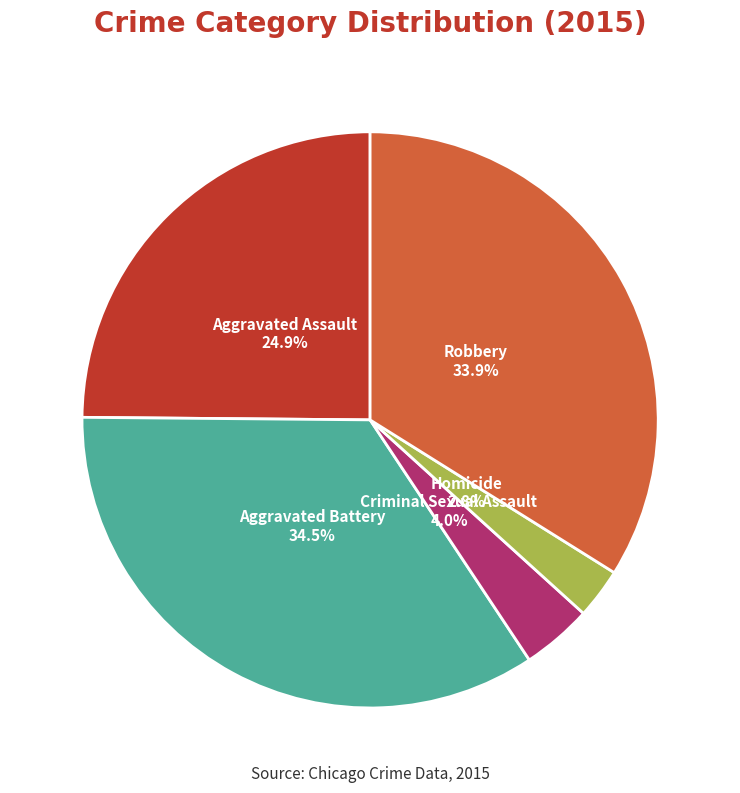

What portion of the pie excludes Homicide?

97.2%